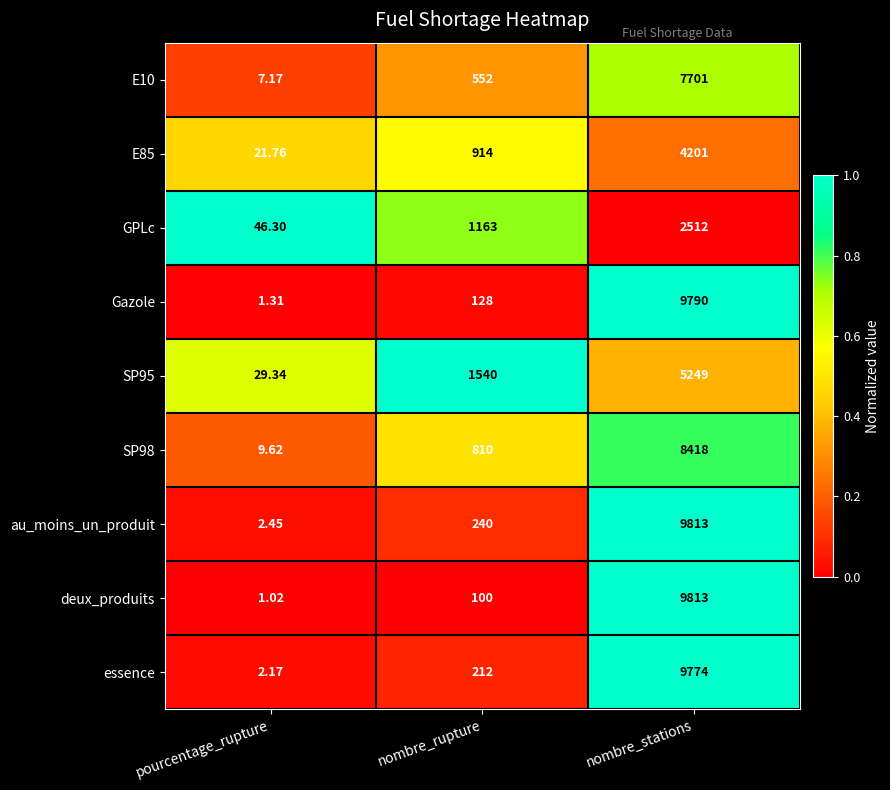

Rank the series at nombre_rupture from lowest to highest value.

deux_produits, Gazole, essence, au_moins_un_produit, E10, SP98, E85, GPLc, SP95